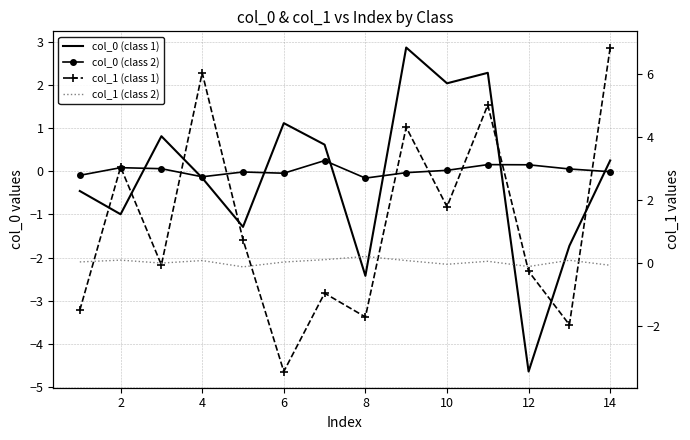

At how many categories does at least one series exceed 3?

5